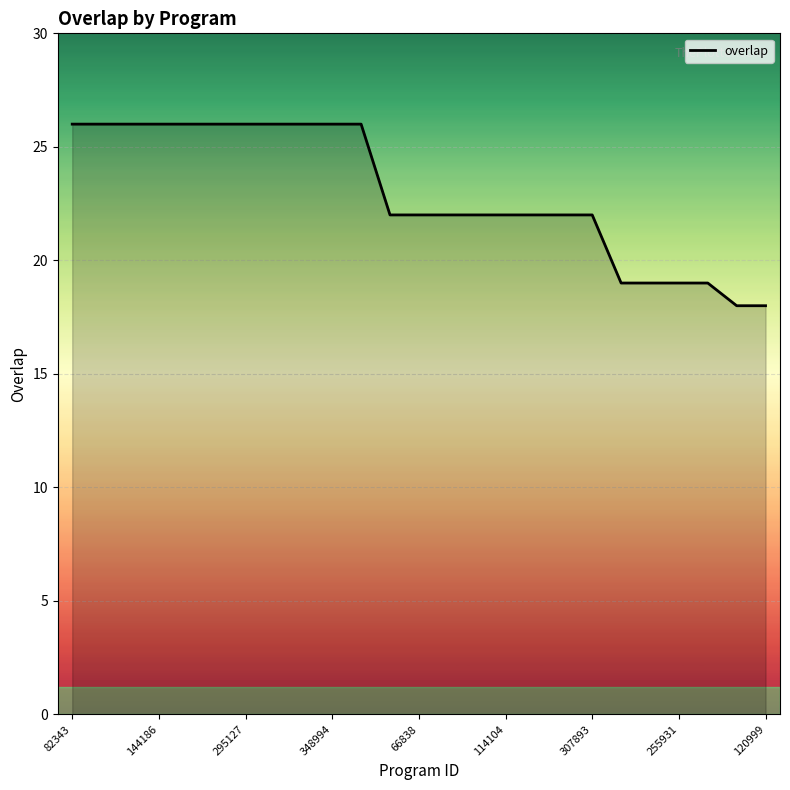

What is the minimum value shown in the chart?

18